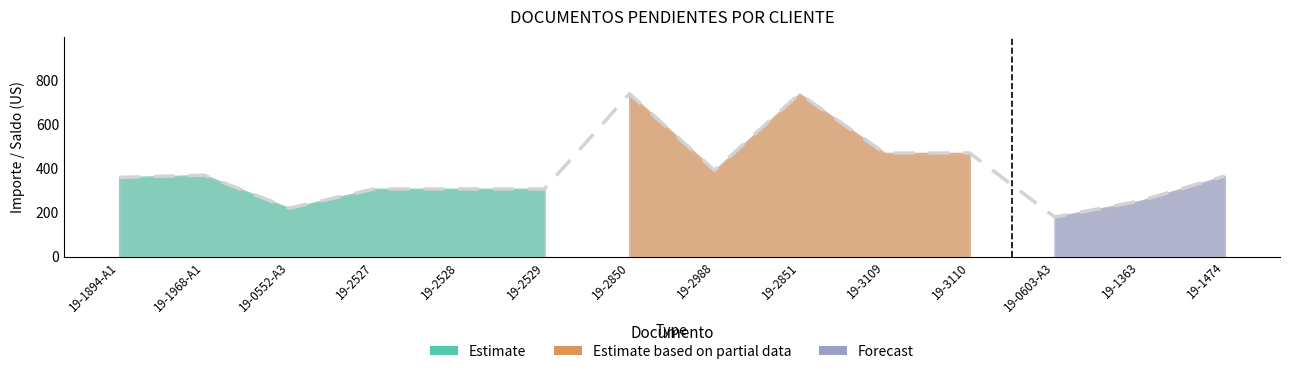

Rank the categories by value from highest to lowest.

19-2850, 19-2851, 19-3109, 19-3110, 19-2988, 19-1968-A1, 19-1474, 19-1894-A1, 19-2529, 19-2527, 19-2528, 19-1363, 19-0552-A3, 19-0603-A3